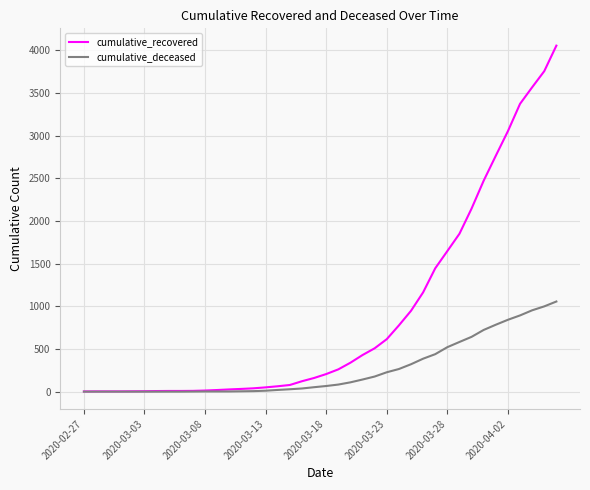

Which series has the widest spread of values?

cumulative_recovered